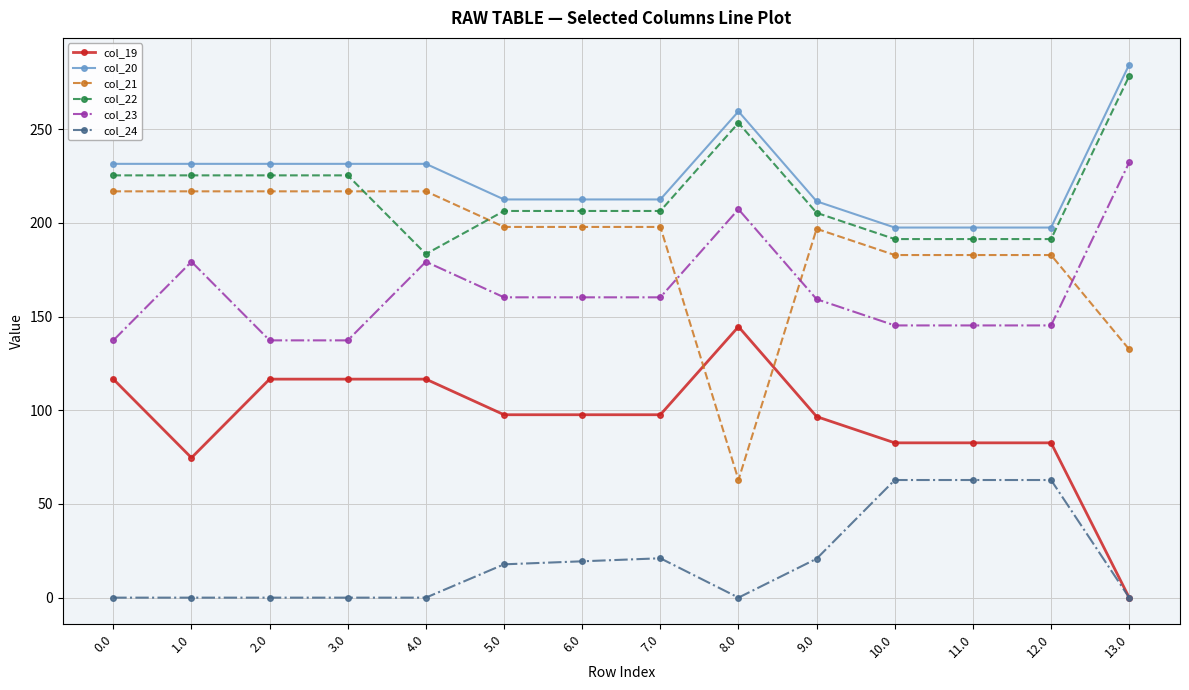

Where does the col_23 series first go above 160?

1.0